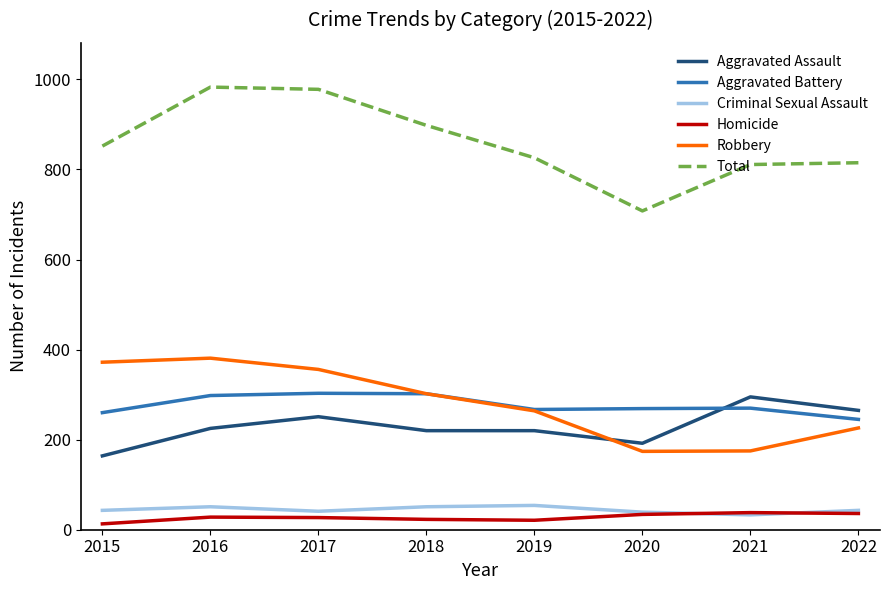

What is the maximum value shown in the chart?

983